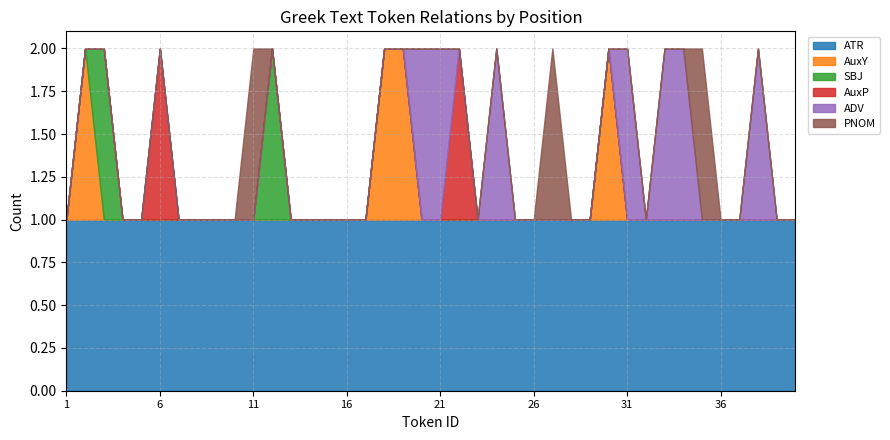

Which series has the largest total across all categories?

ATR